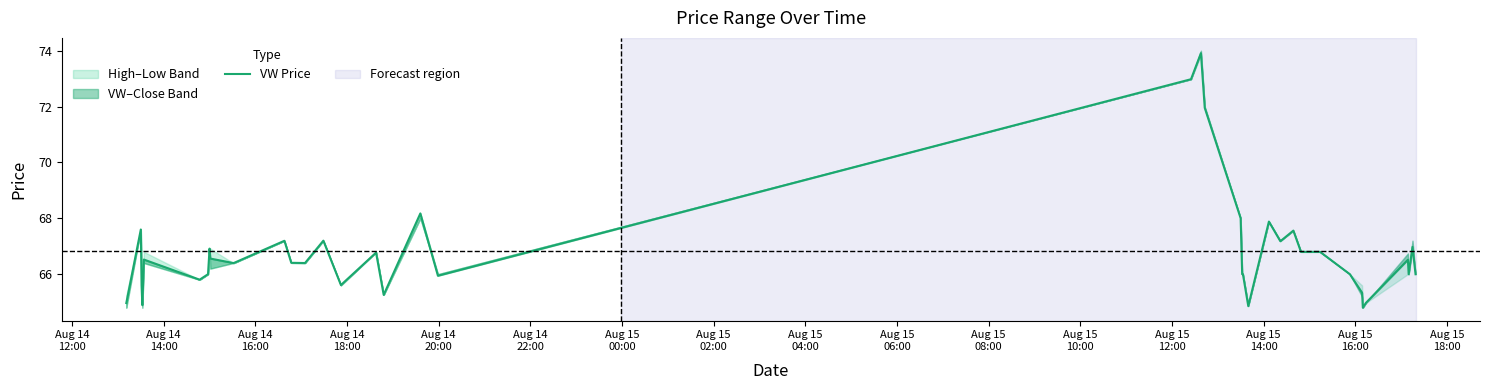

How many points are lower than both their immediate neighbors (excluding endpoints)?

11